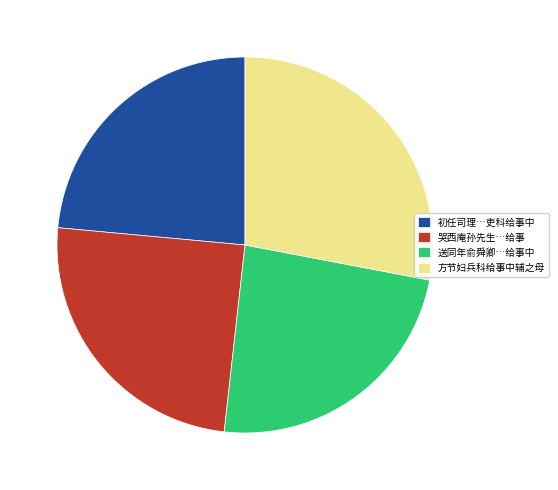

Which slice is the largest?

方节妇兵科给事中辅之母